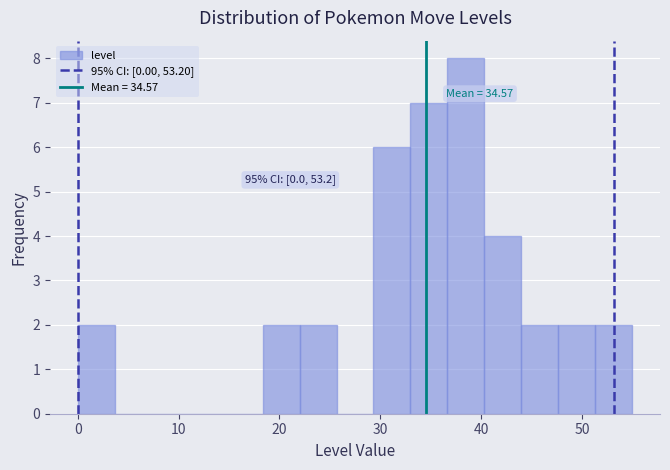

Read against the x-axis, roughly where is the centre of the tallest bar?

39